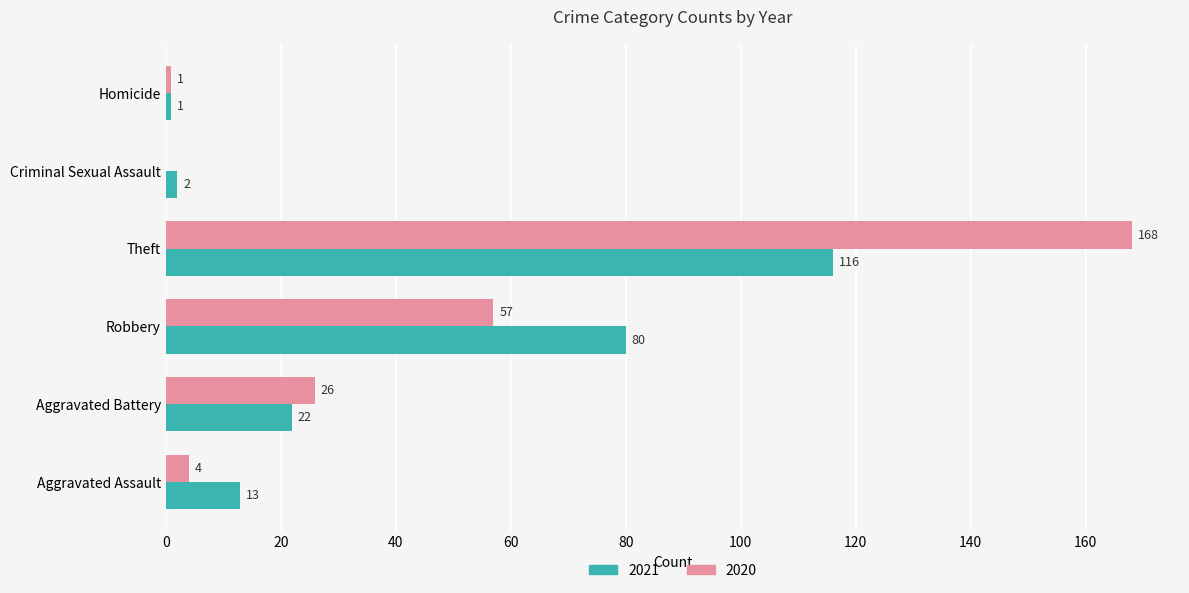

Is the value of 2021 at Aggravated Battery greater than the value of 2020 at Aggravated Assault?

Yes